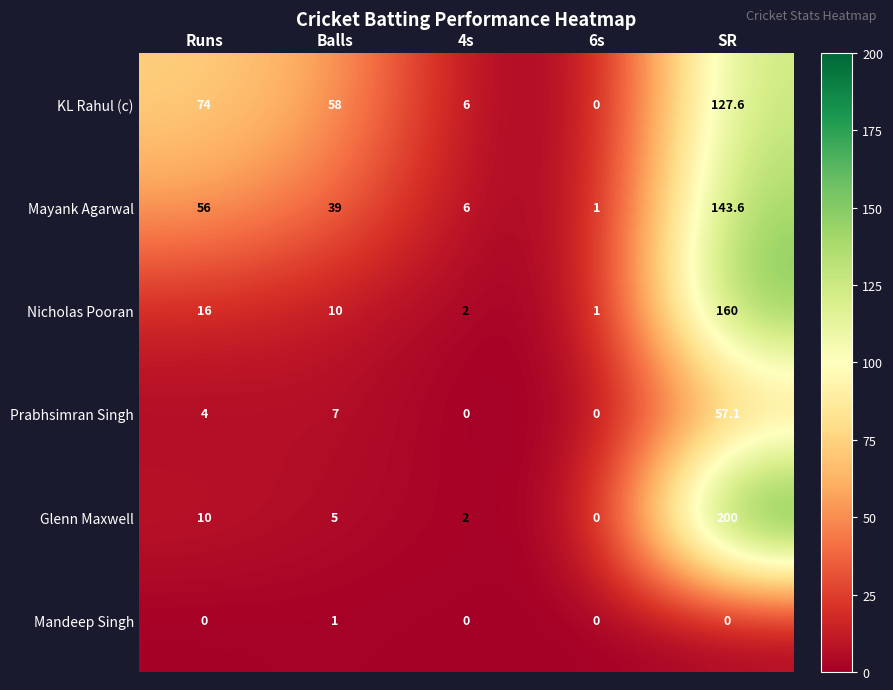

List the series in order of their peak value, highest first.

Glenn Maxwell, Nicholas Pooran, Mayank Agarwal, KL Rahul (c), Prabhsimran Singh, Mandeep Singh